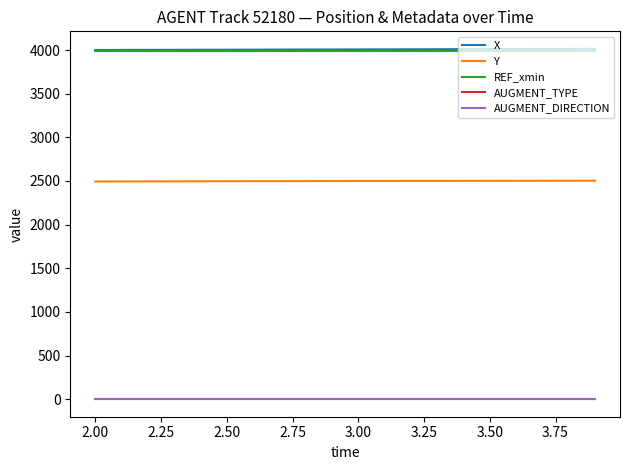

What is the highest value of the AUGMENT_TYPE series?

1.0